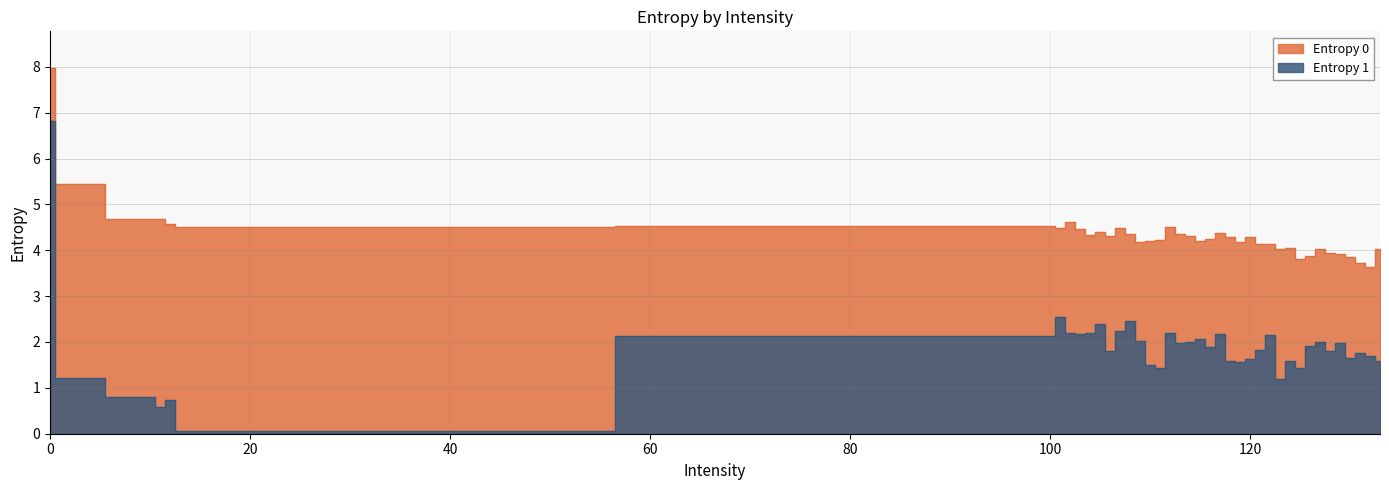

Rank the categories by Entropy 1 value from lowest to highest.

13, 11, 12, 10, 123, 1, 111, 125, 110, 119, 133, 124, 118, 120, 130, 132, 131, 106, 128, 121, 116, 126, 129, 113, 114, 127, 109, 115, 100, 122, 103, 117, 104, 102, 112, 107, 105, 108, 101, 0